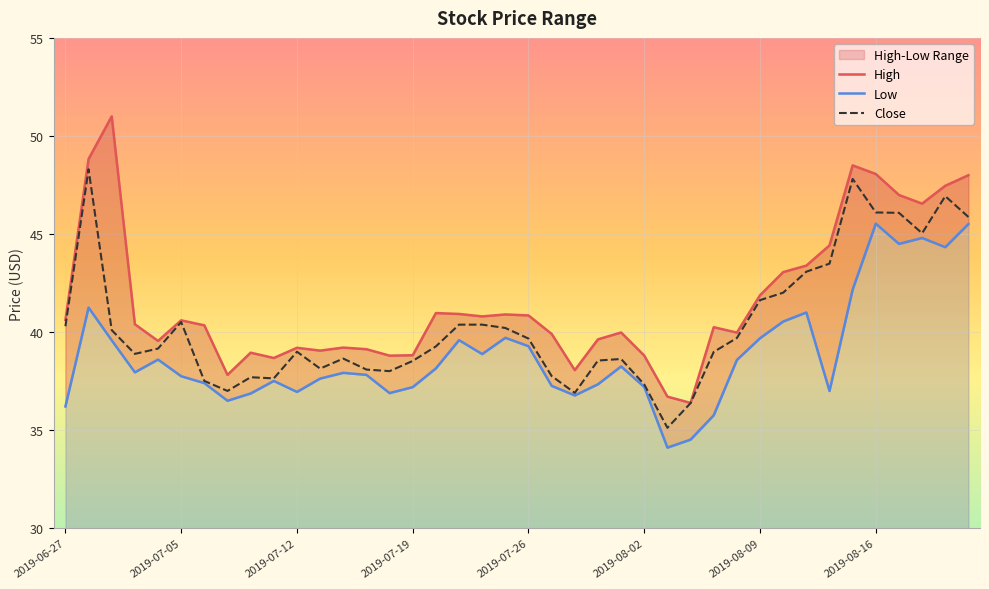

At which label is High closest to 43?

2019-08-12